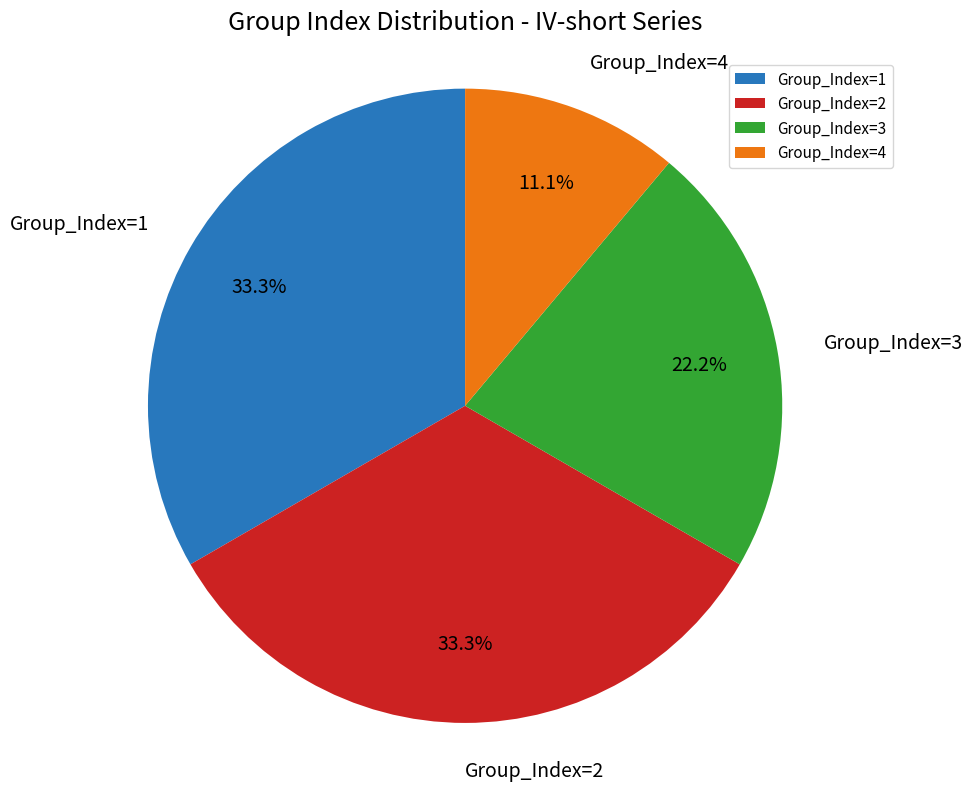

Count the number of slices in the pie.

4